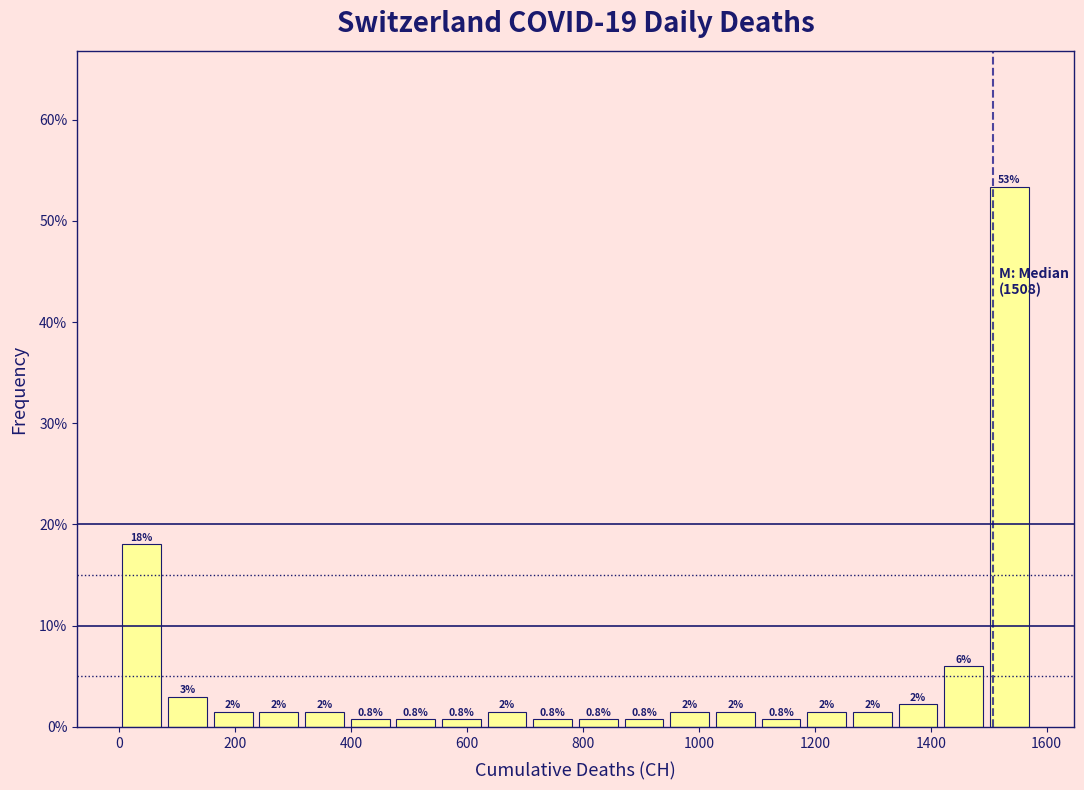

Around what value on the x-axis is the tallest bar? Give the approximate position of its centre, as read against the axis.

1540